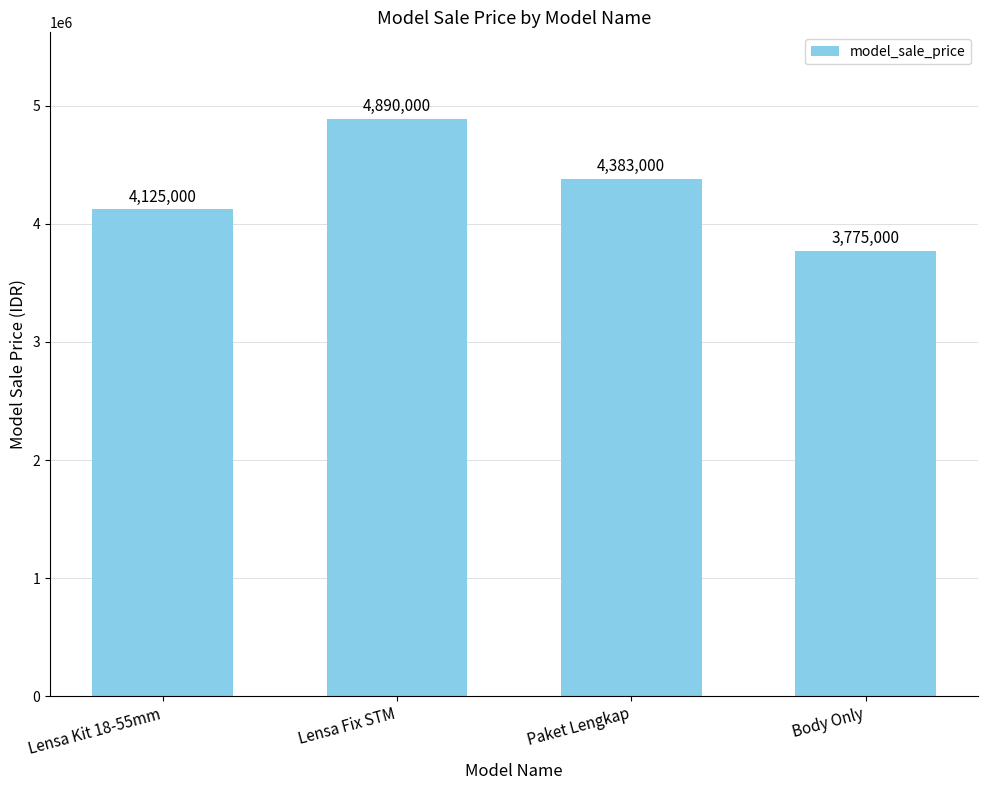

True or false: the data shows 4125000 at Lensa Kit 18-55mm.

True